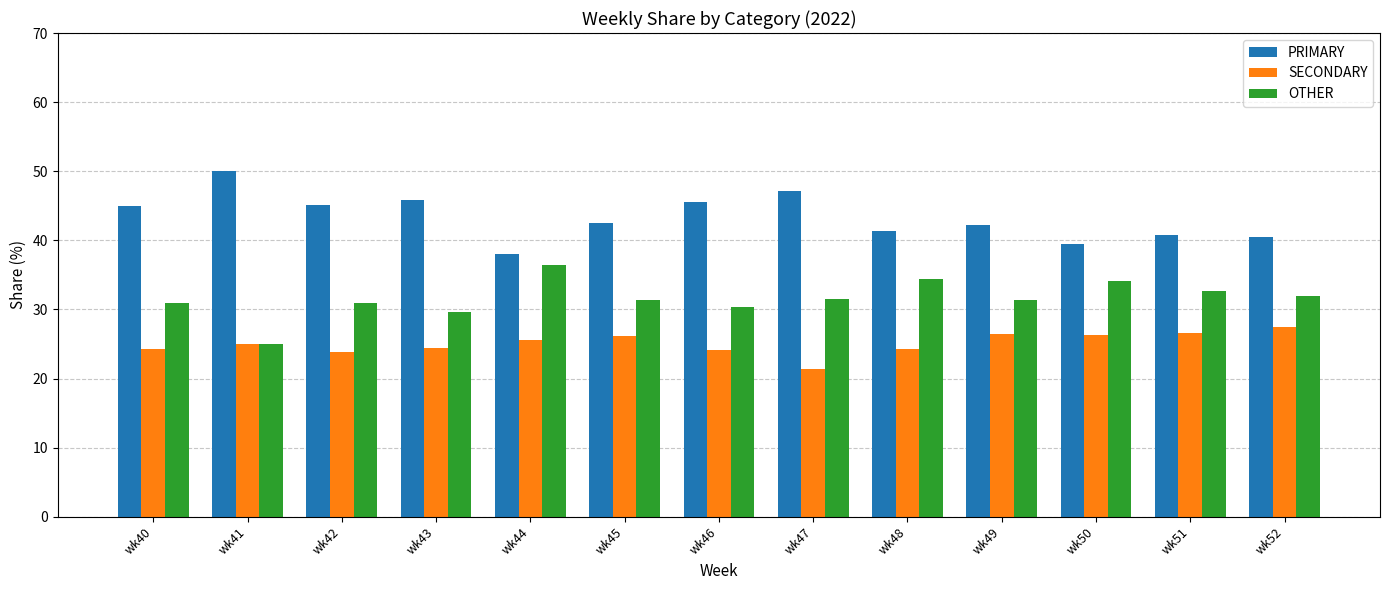

What is the average value of the OTHER series?

31.6